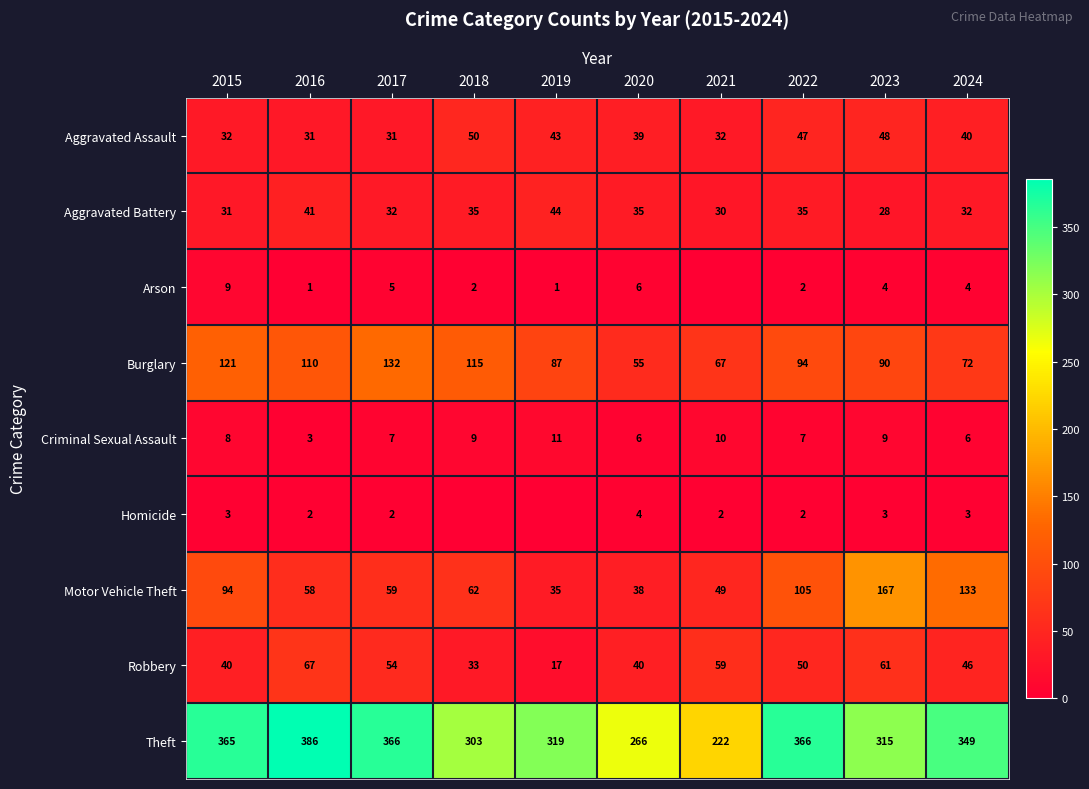

True or false: Robbery has a value of 40 at 2015.

True